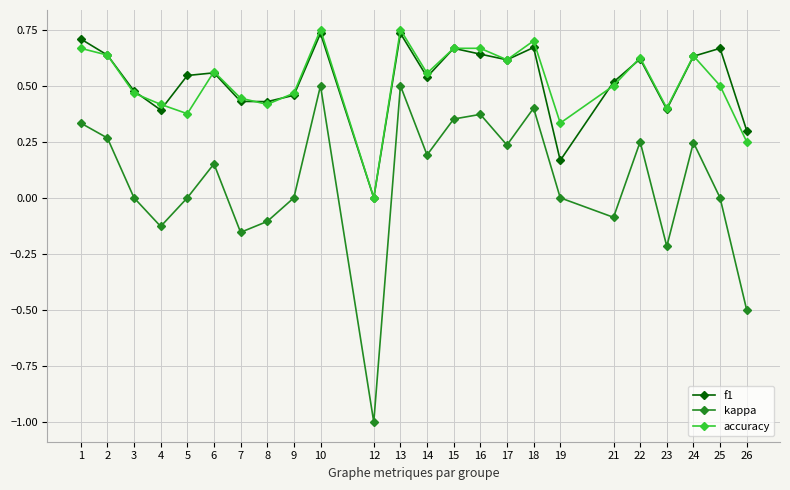

How many positive values does the f1 series have?

23